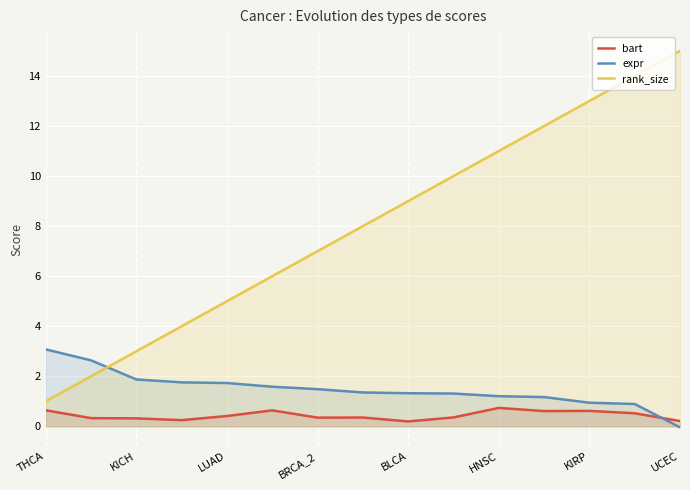

Which series has the largest range (max minus min)?

rank_size